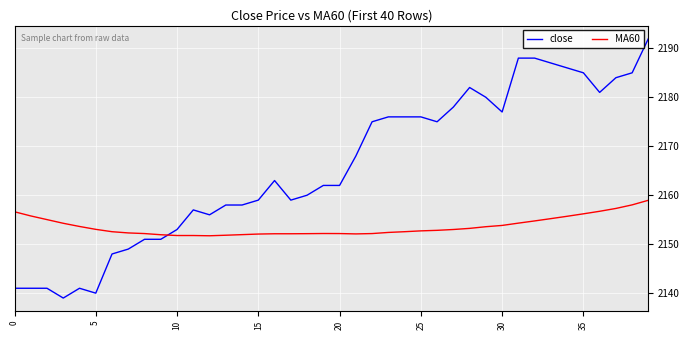

True or false: close and MA60 cross at least once.

True